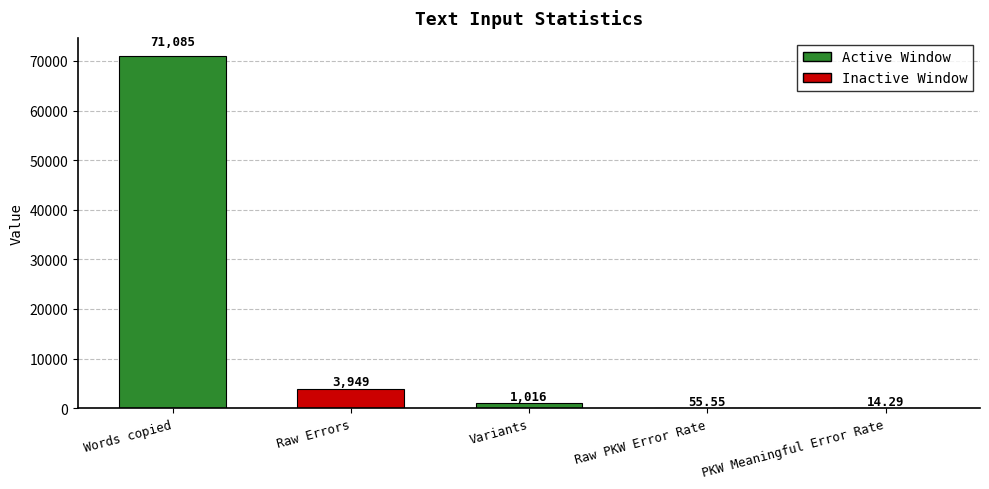

True or false: the data shows 6610.2 at Raw Errors.

False